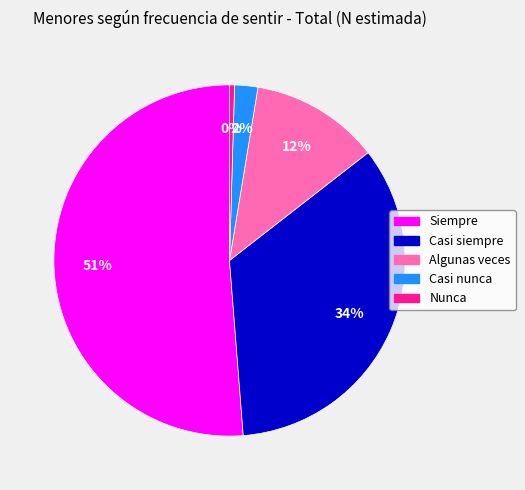

How many slices are in this pie chart?

5